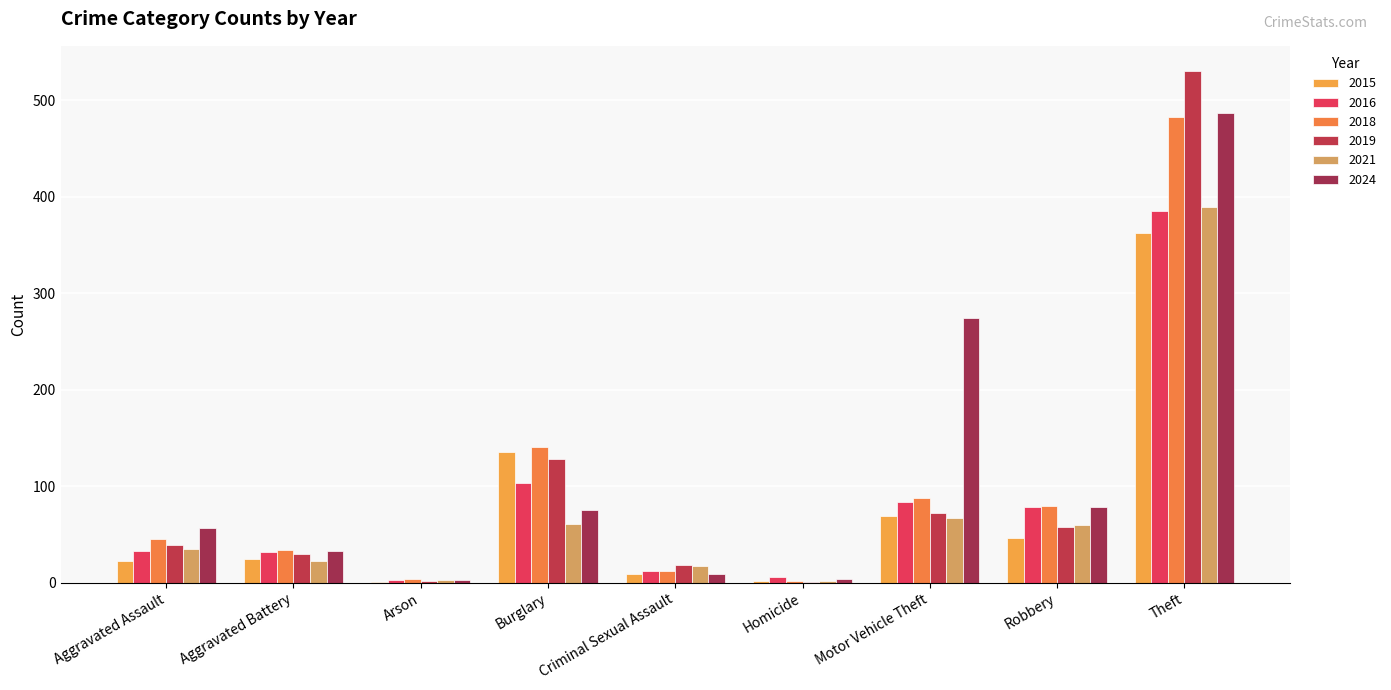

What is the greatest value displayed?

530